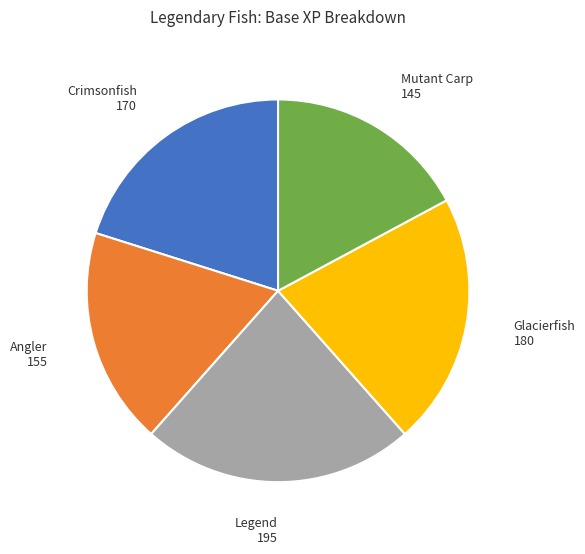

Do Mutant Carp and Angler together represent more than half of the pie?

No